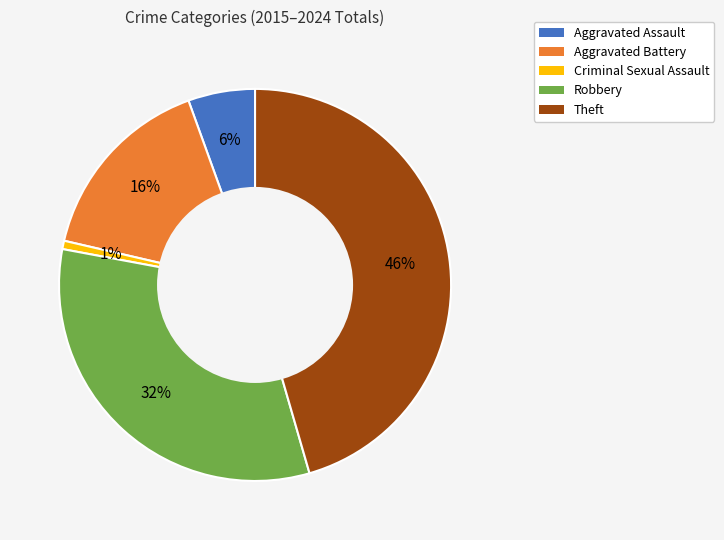

Which slice is the smallest?

Criminal Sexual Assault